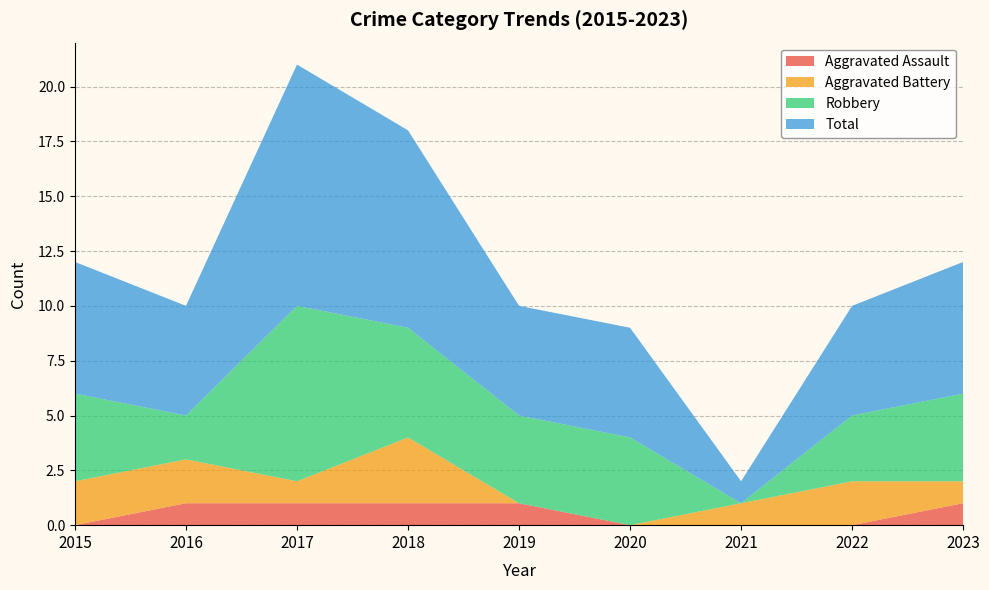

Reading right to left, what are all the values shown in this chart?

Aggravated Assault: 2023=1	2022=0	2021=0	2020=0	2019=1	2018=1	2017=1	2016=1	2015=0
Aggravated Battery: 2023=1	2022=2	2021=1	2020=0	2019=0	2018=3	2017=1	2016=2	2015=2
Robbery: 2023=4	2022=3	2021=0	2020=4	2019=4	2018=5	2017=8	2016=2	2015=4
Total: 2023=6	2022=5	2021=1	2020=5	2019=5	2018=9	2017=11	2016=5	2015=6